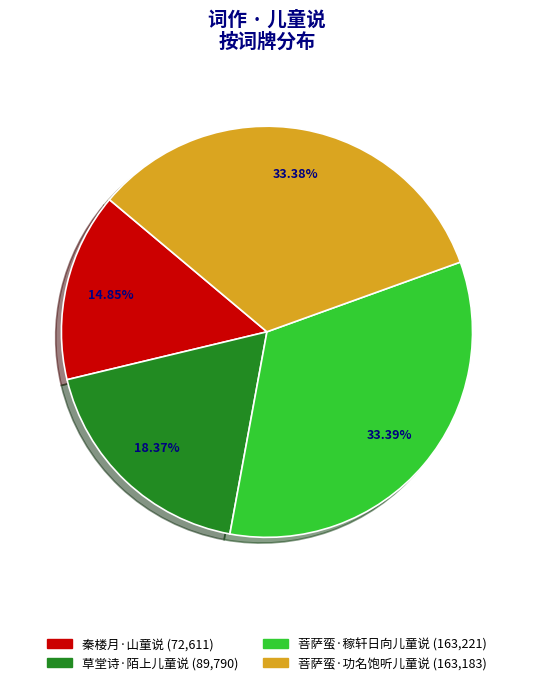

How many slices are in this pie chart?

4